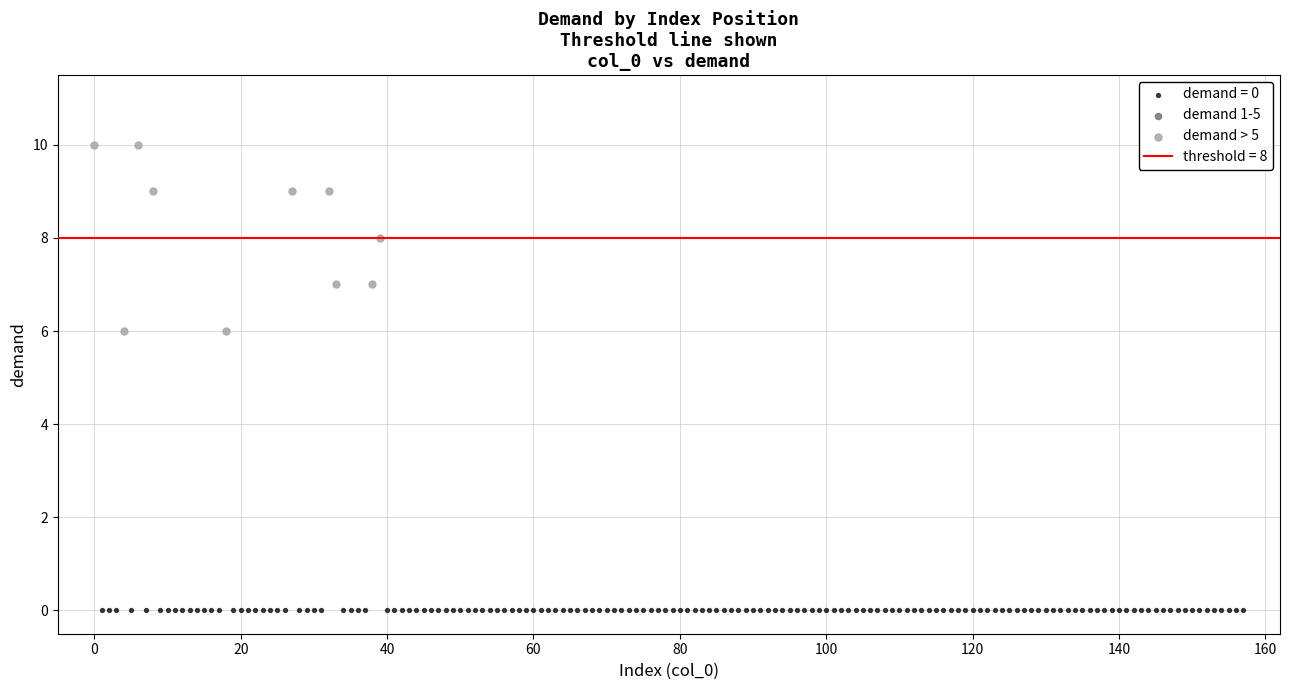

Which series reaches the minimum Y coordinate?

demand = 0